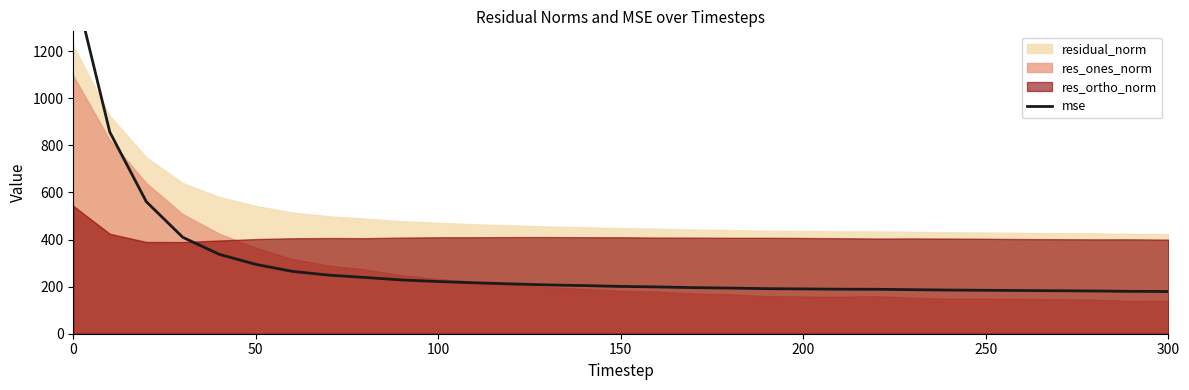

The chart shows a value of 154.4 at 10. True or false?

False